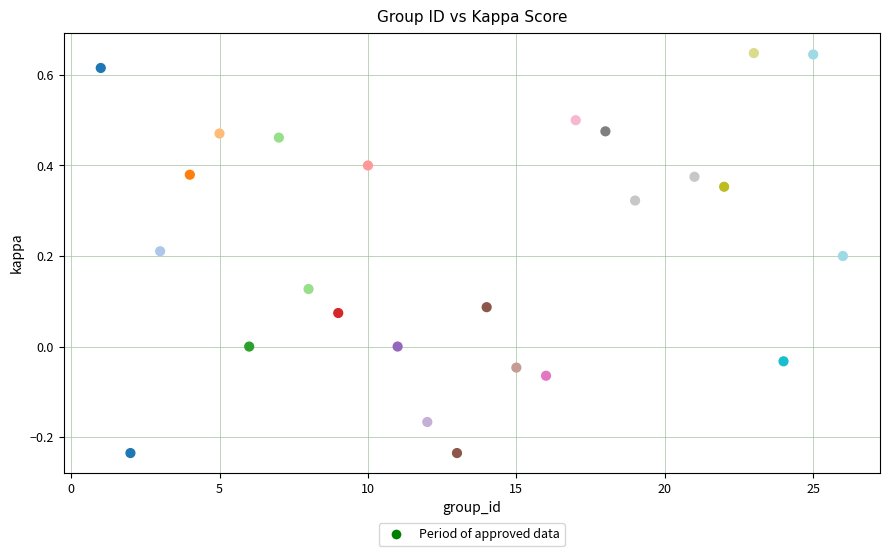

What is the range of Y values (max minus min)?

0.9